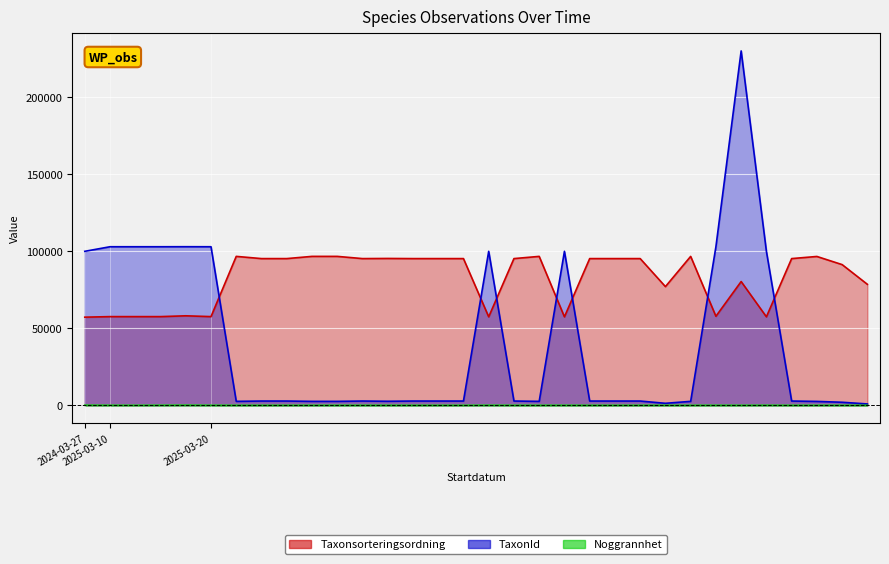

What is the label of the 14th point from the left?

2025-03-20